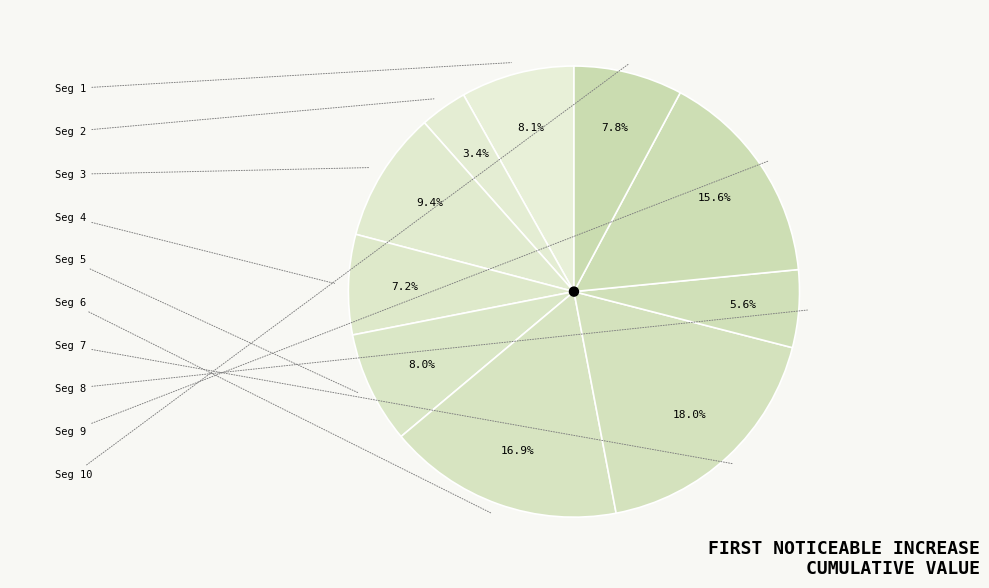

Is there any slice that represents more than half of the pie?

No